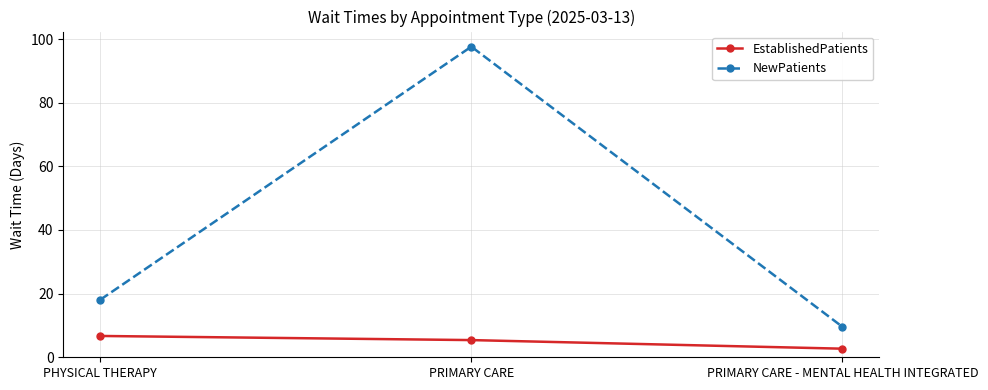

What is the label of the 3rd point from the right?

PHYSICAL THERAPY